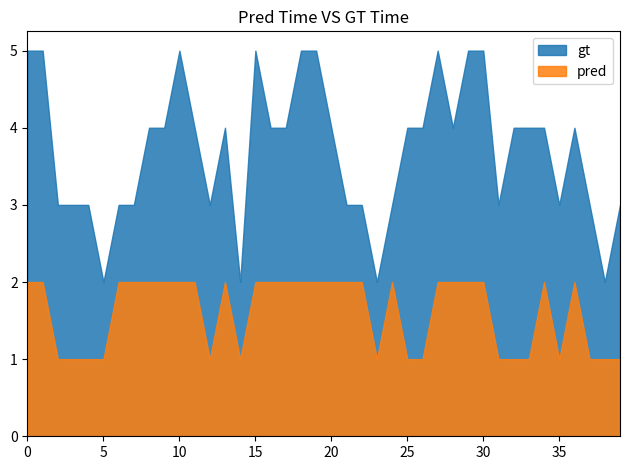

True or false: pred and gt intersect in this chart.

False